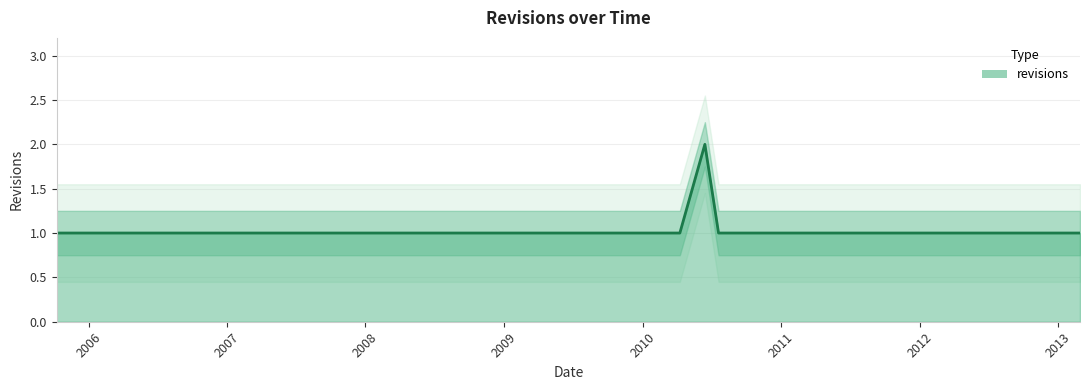

What is the value of the 22nd point from the left?

1